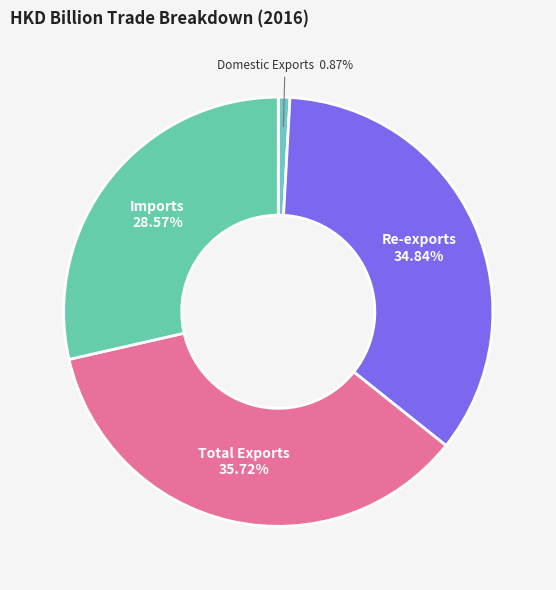

How many slices are in this pie chart?

4